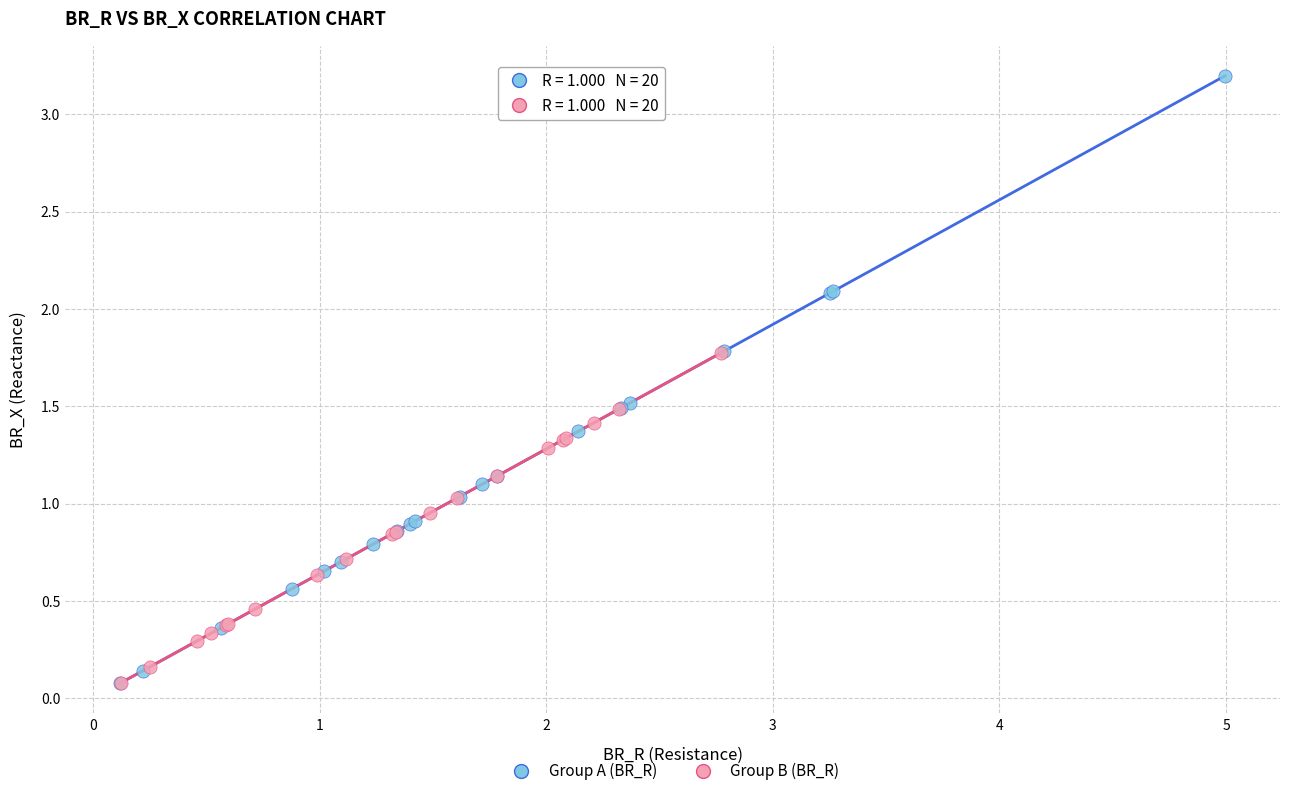

Which series contains the highest Y value?

Group A (BR_R)